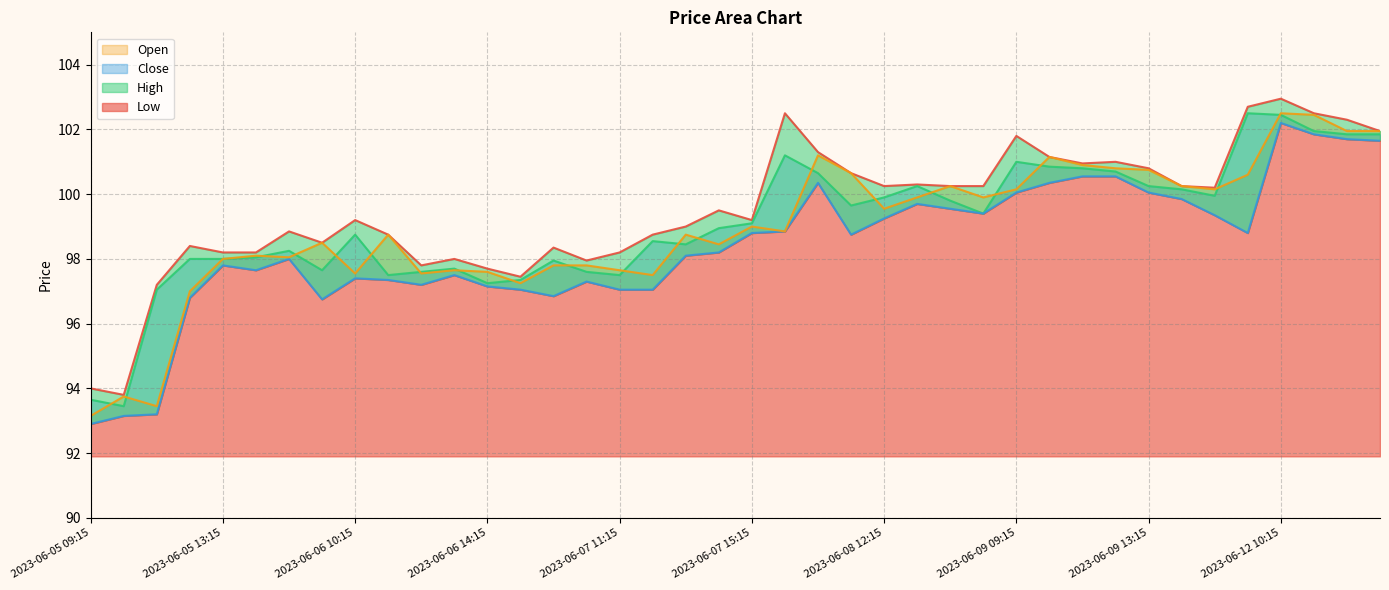

What is the difference between the second highest and second lowest values in the Low series?

8.7